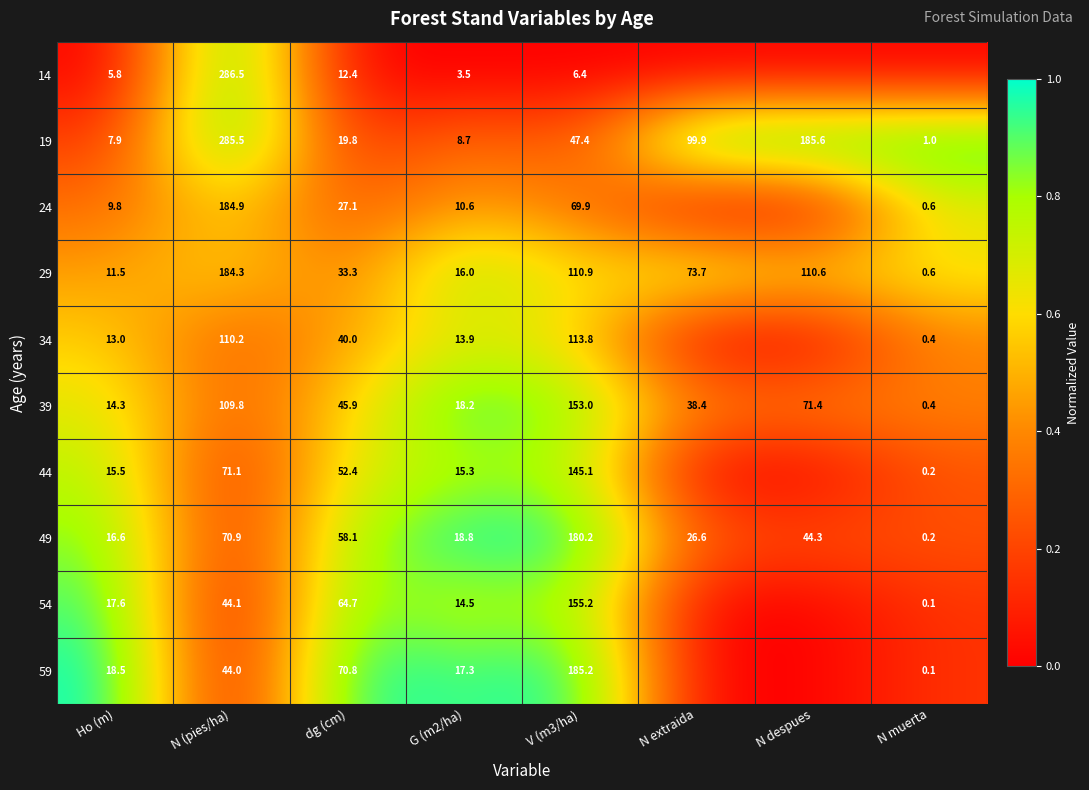

Rank the categories by 49 value from lowest to highest.

N muerta, Ho (m), G (m2/ha), N extraida, N despues, dg (cm), N (pies/ha), V (m3/ha)